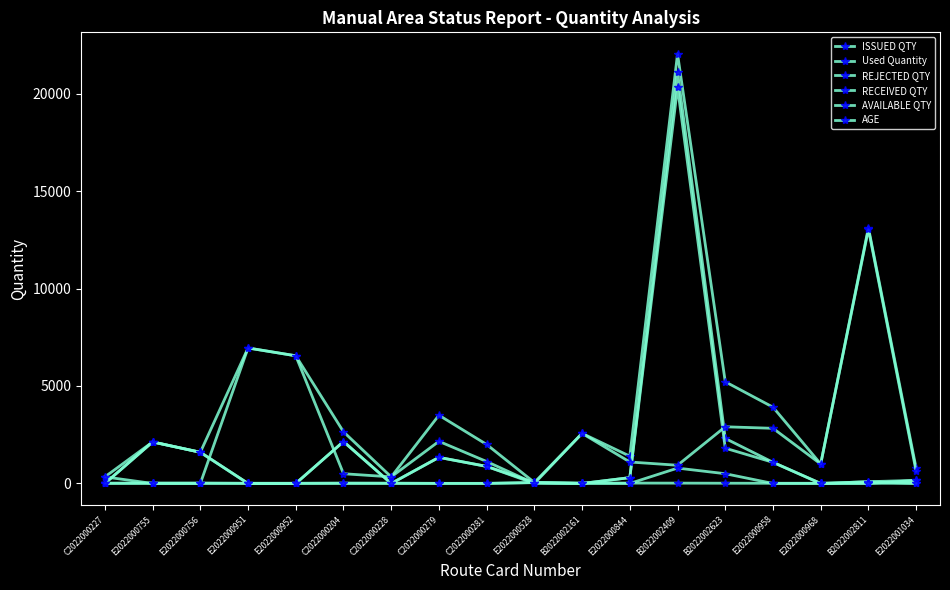

Is this an area chart (filled region under the line)?

No